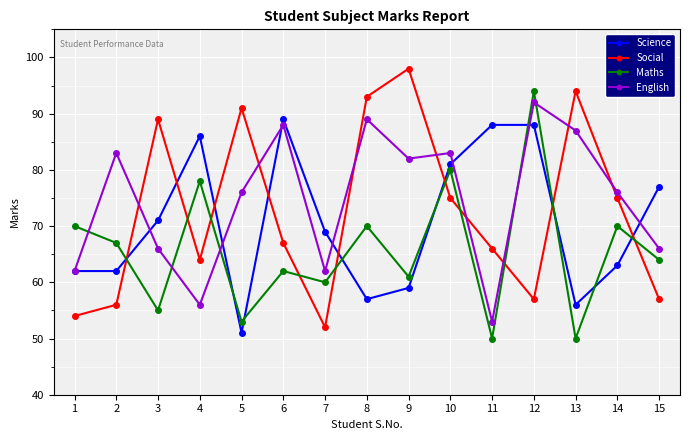

What is the minimum value shown in the chart?

50